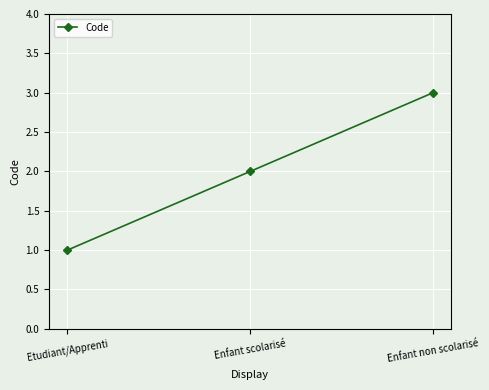

List the labels in order of value, smallest first.

Etudiant/Apprenti, Enfant scolarisé, Enfant non scolarisé